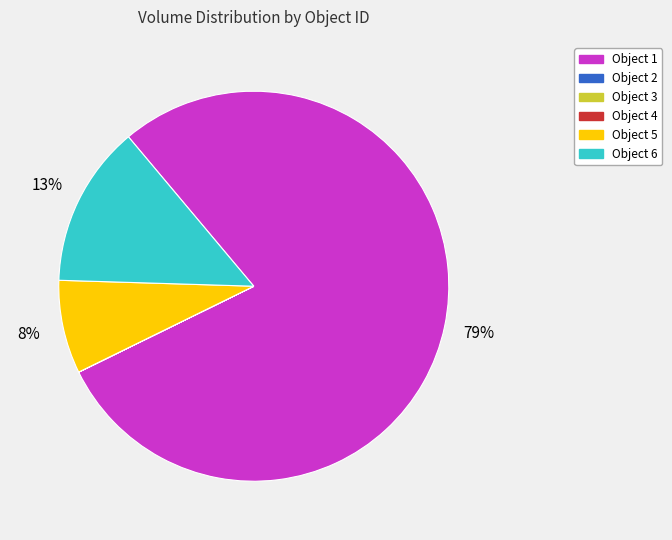

To the nearest percent, what is the average slice percentage?

17%